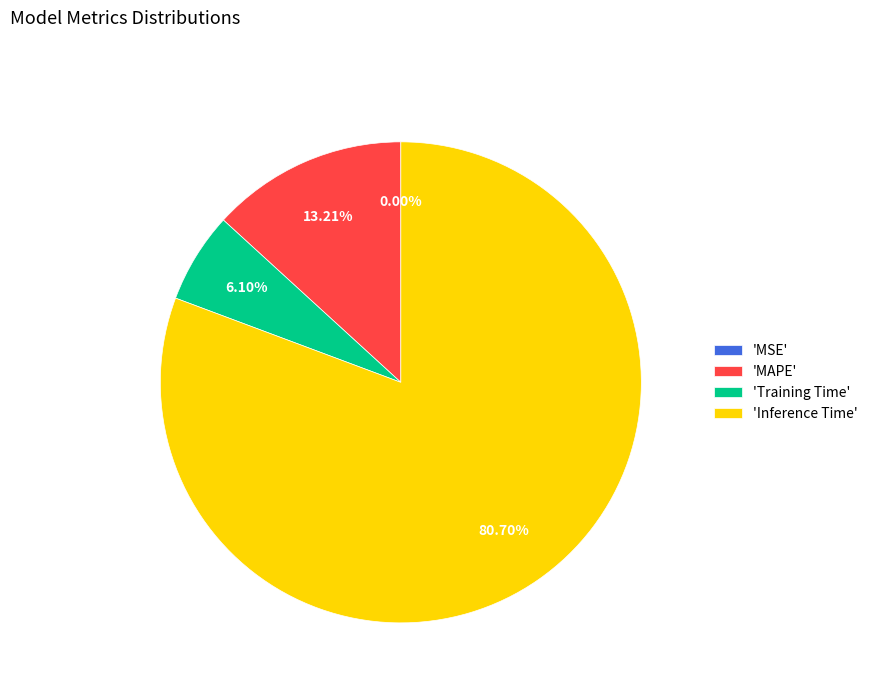

Which slice represents more than half of the pie?

'Inference Time'